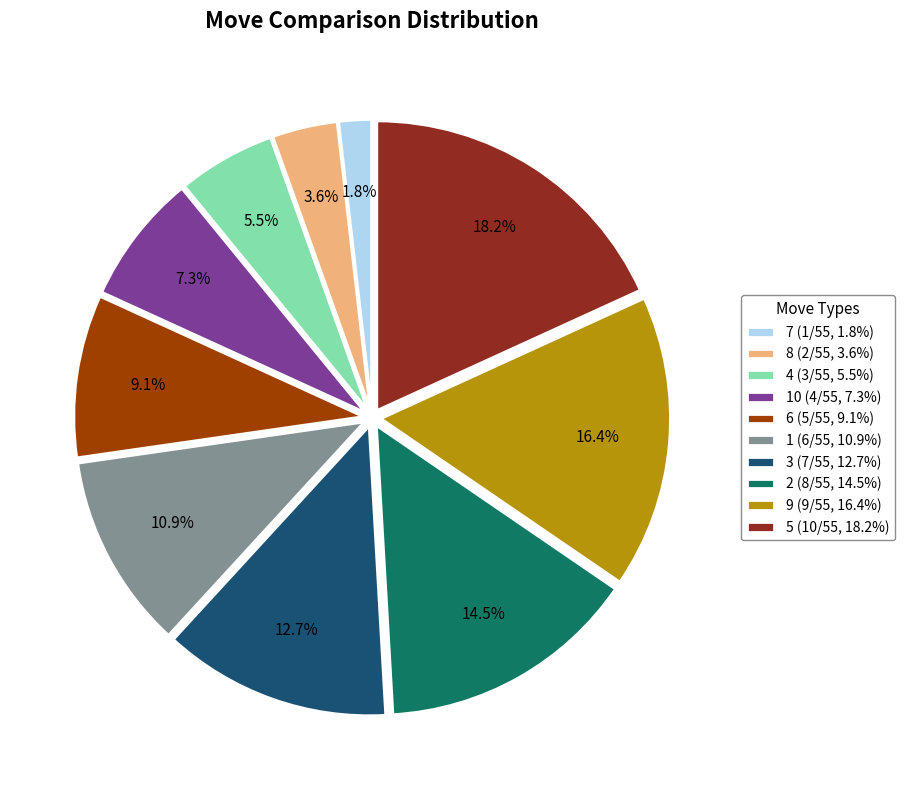

Which slice is the largest?

5 (10/55, 18.2%)